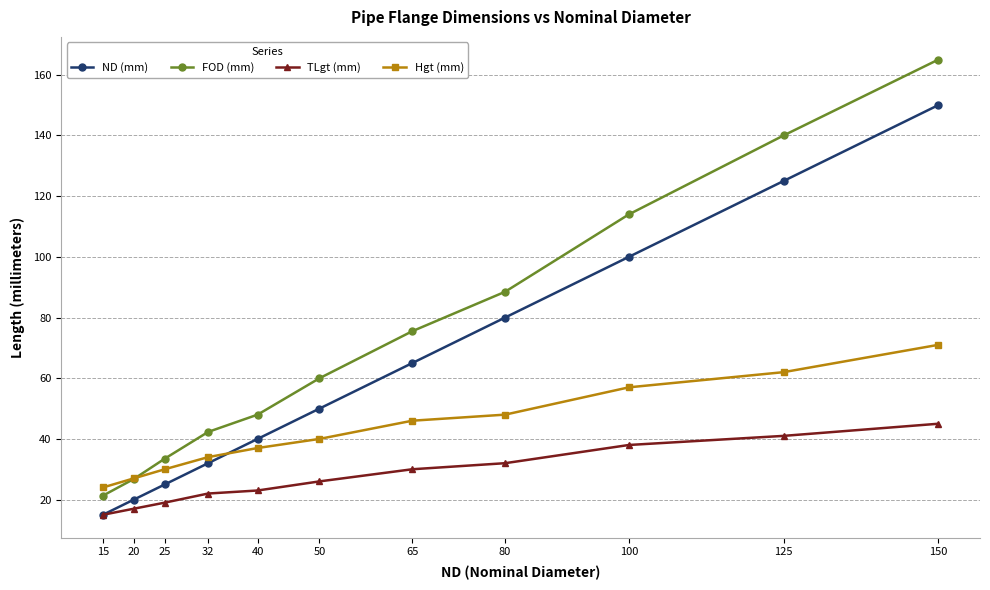

Which category has the lowest value across all series?

15